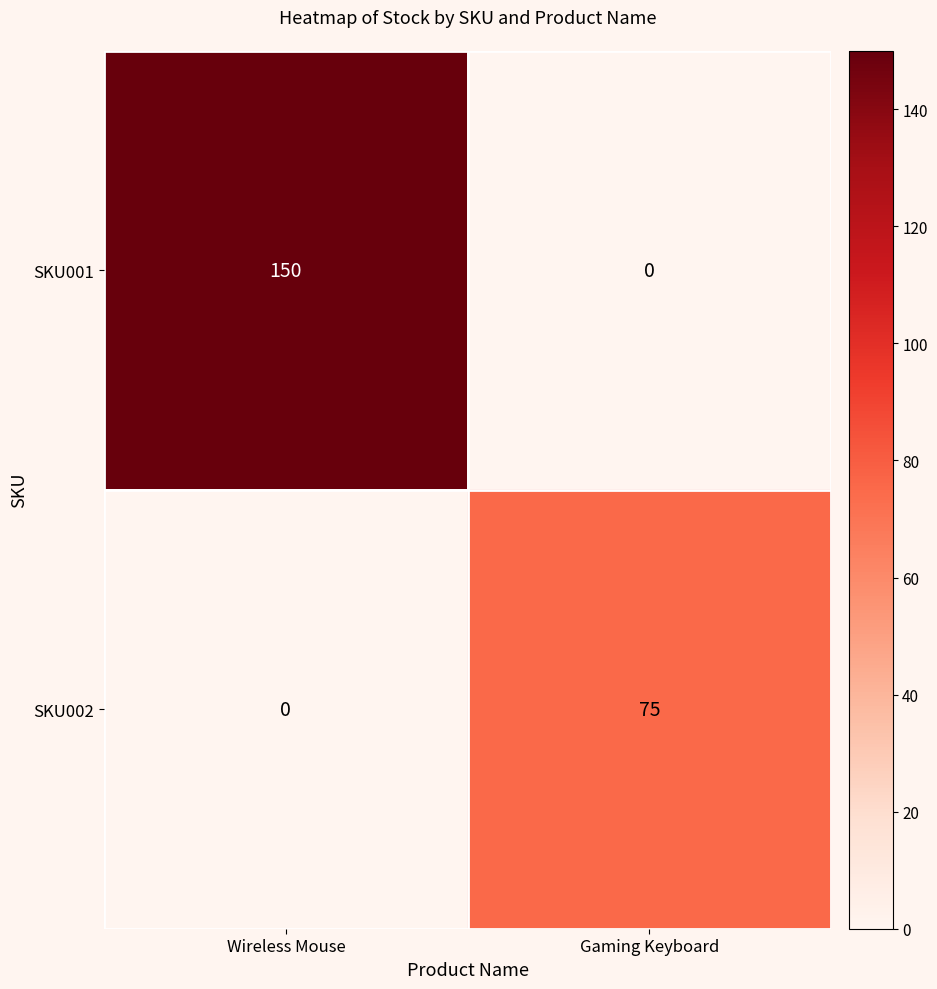

What is the sum of all SKU001 values?

150